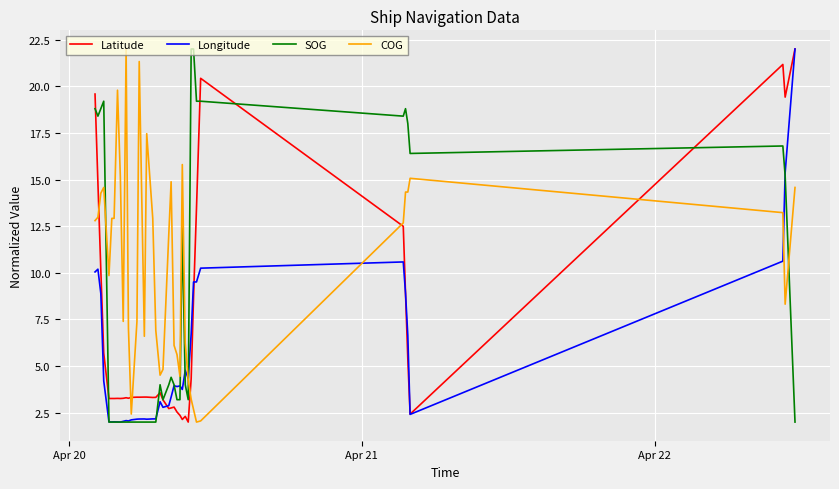

Which series has the largest total across all categories?

COG